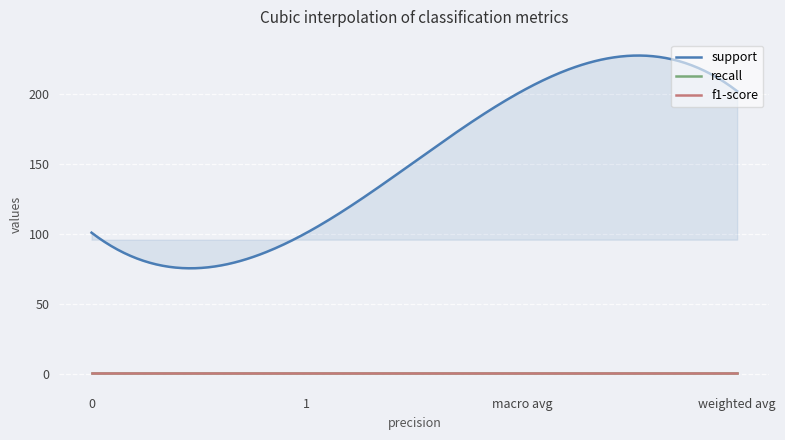

Between 0 and weighted avg, which is larger?

weighted avg